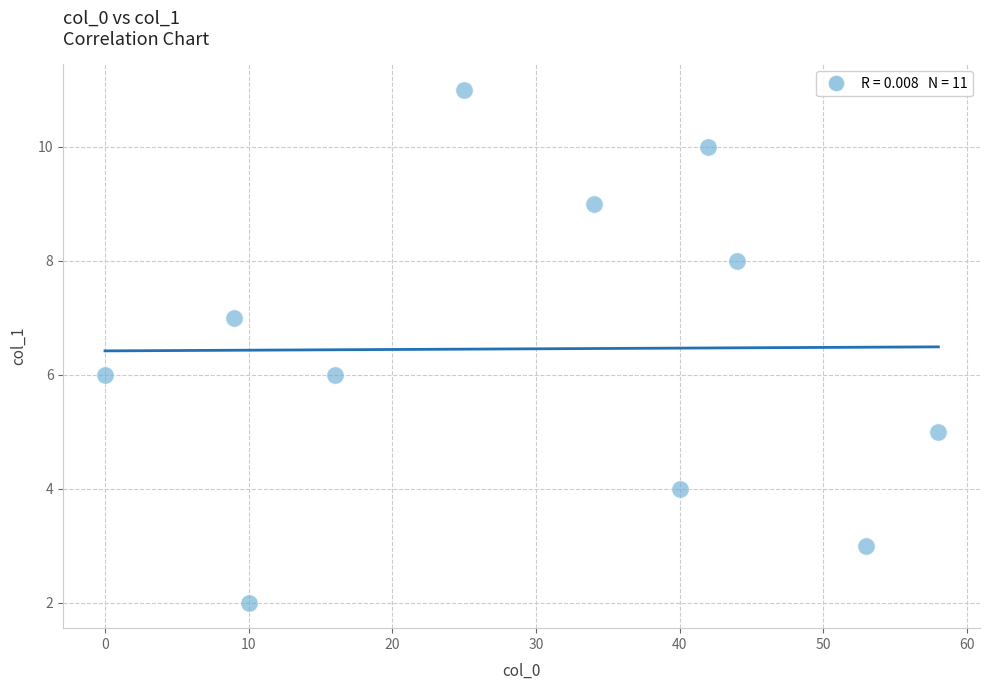

What is the average Y value?

6